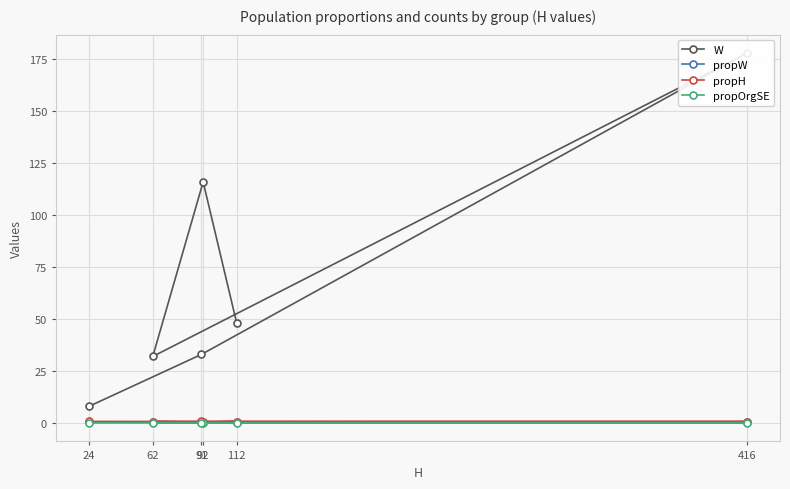

The value of propOrgSE at 62 is 0.1. True or false?

False